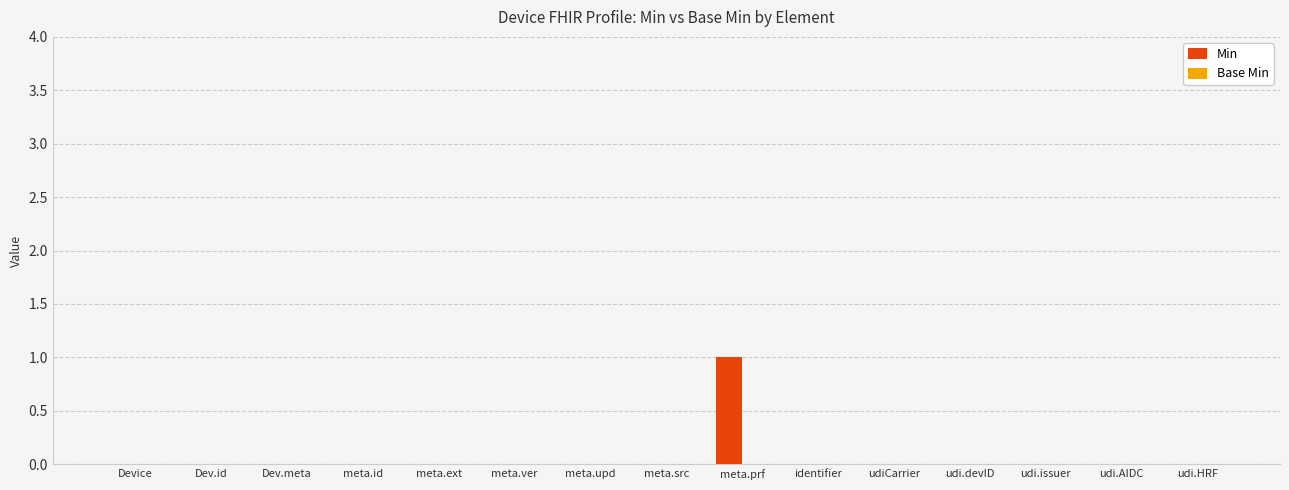

How many series are shown in this chart?

1